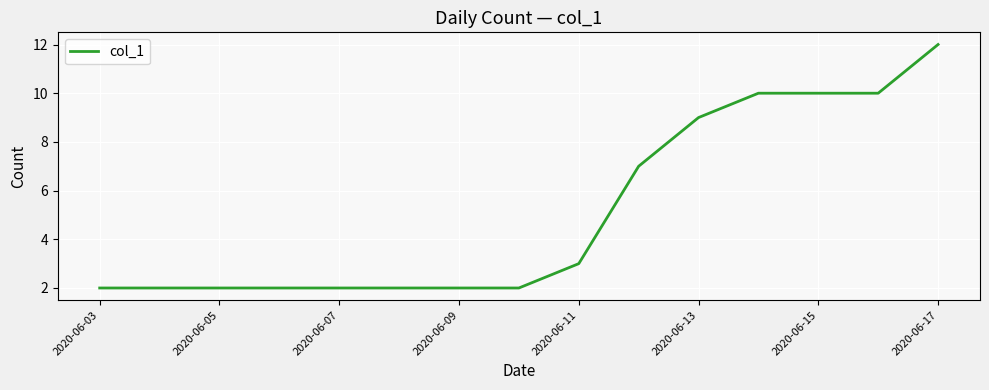

What is the difference between the maximum and minimum values?

10